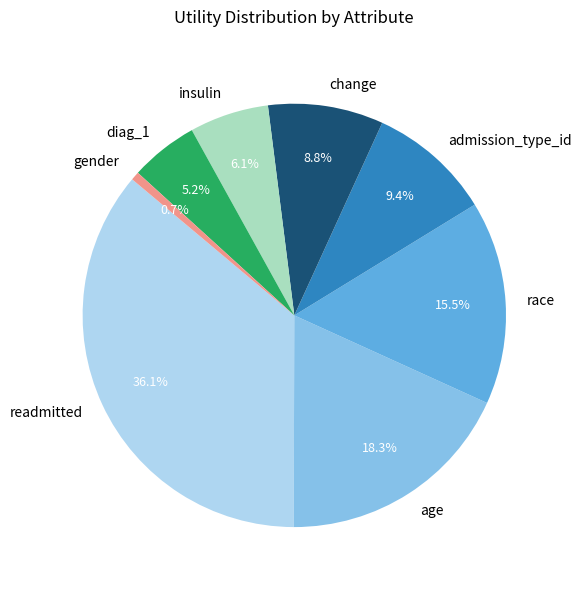

The race slice represents 27% of the pie. True or false?

False